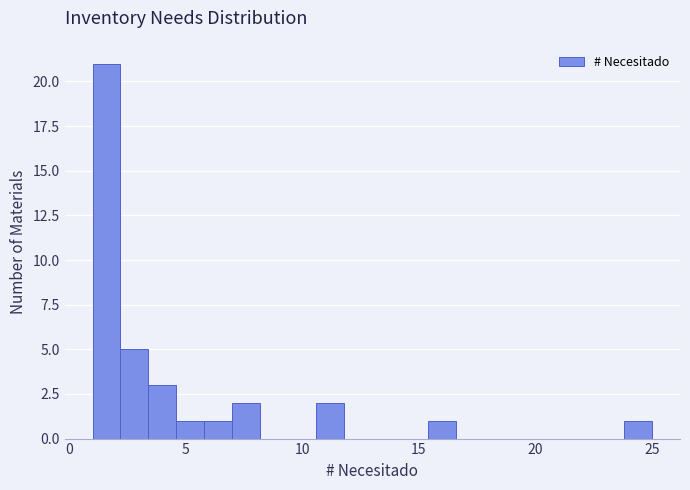

Around what value on the x-axis is the tallest bar? Give the approximate position of its centre, as read against the axis.

1.5